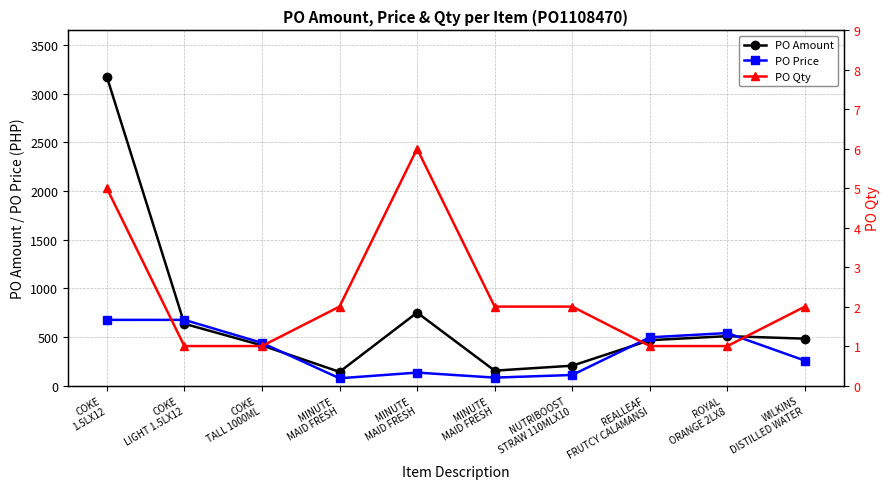

Reading left to right, list all the values displayed in this chart.

PO Amount: COKE
1.5LX12=3175.4	COKE
LIGHT 1.5LX12=635.1	COKE
TALL 1000ML=412.6	MINUTE
MAID FRESH=140.3	MINUTE
MAID FRESH=749.9	MINUTE
MAID FRESH=153.0	NUTRIBOOST
STRAW 110MLX10=203.8	REALLEAF
FRUTCY CALAMANSI=466.0	ROYAL
ORANGE 2LX8=507.7	WILKINS
DISTILLED WATER=481.7
PO Price: COKE
1.5LX12=675.0	COKE
LIGHT 1.5LX12=675.0	COKE
TALL 1000ML=438.6	MINUTE
MAID FRESH=74.6	MINUTE
MAID FRESH=132.8	MINUTE
MAID FRESH=81.3	NUTRIBOOST
STRAW 110MLX10=108.3	REALLEAF
FRUTCY CALAMANSI=495.4	ROYAL
ORANGE 2LX8=539.6	WILKINS
DISTILLED WATER=256.0
PO Qty: COKE
1.5LX12=5.0	COKE
LIGHT 1.5LX12=1.0	COKE
TALL 1000ML=1.0	MINUTE
MAID FRESH=2.0	MINUTE
MAID FRESH=6.0	MINUTE
MAID FRESH=2.0	NUTRIBOOST
STRAW 110MLX10=2.0	REALLEAF
FRUTCY CALAMANSI=1.0	ROYAL
ORANGE 2LX8=1.0	WILKINS
DISTILLED WATER=2.0